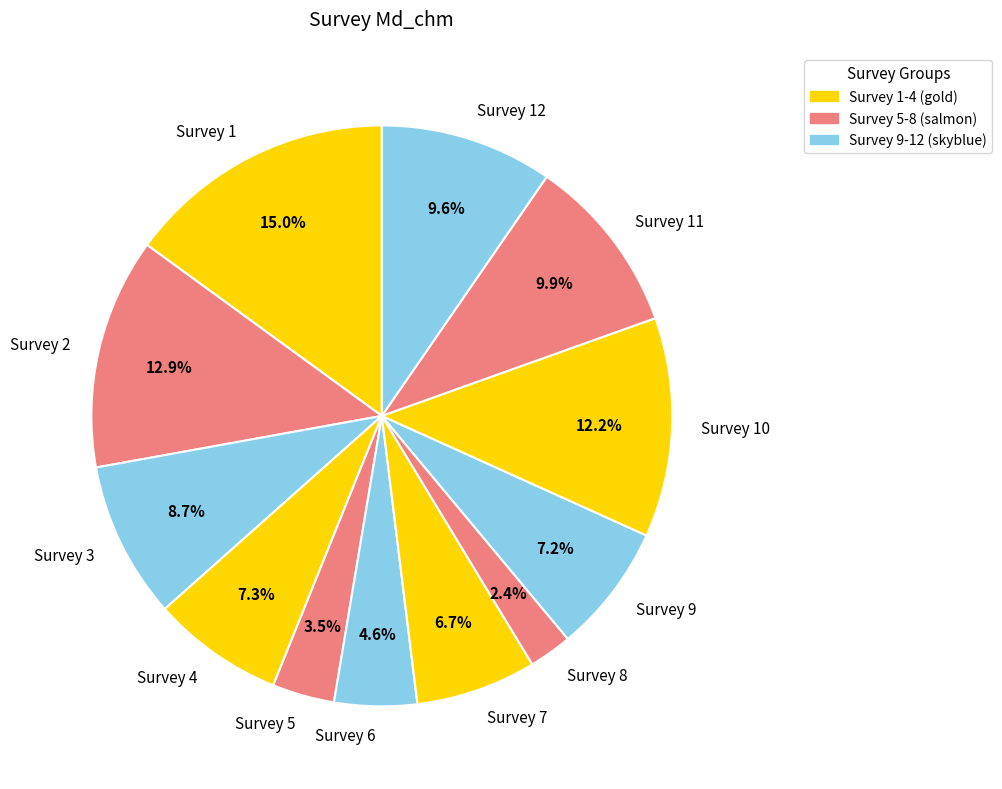

To the nearest percent, what portion does Survey 10 represent?

12%